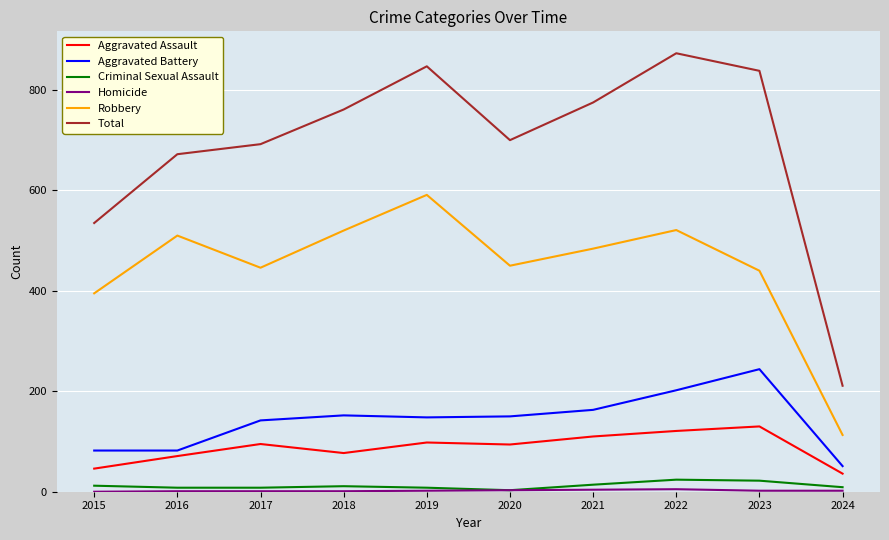

Rank the categories by Total value from lowest to highest.

2024, 2015, 2016, 2017, 2020, 2018, 2021, 2023, 2019, 2022